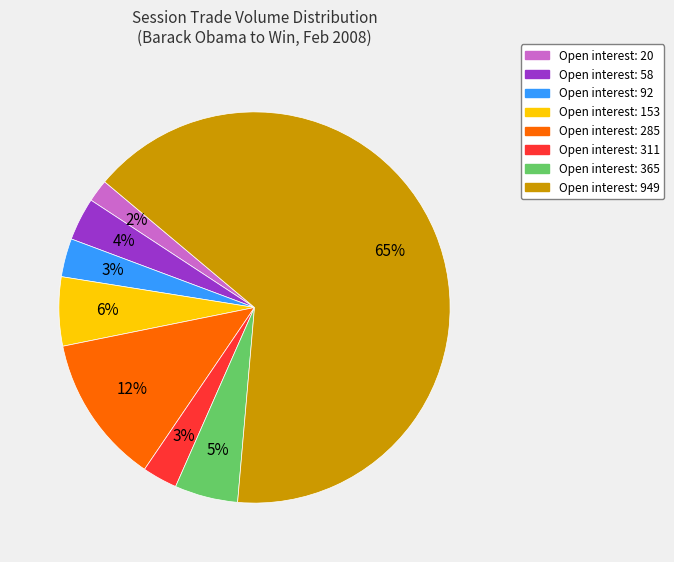

To the nearest percent, what is the difference between the largest and smallest slice percentages?

63%